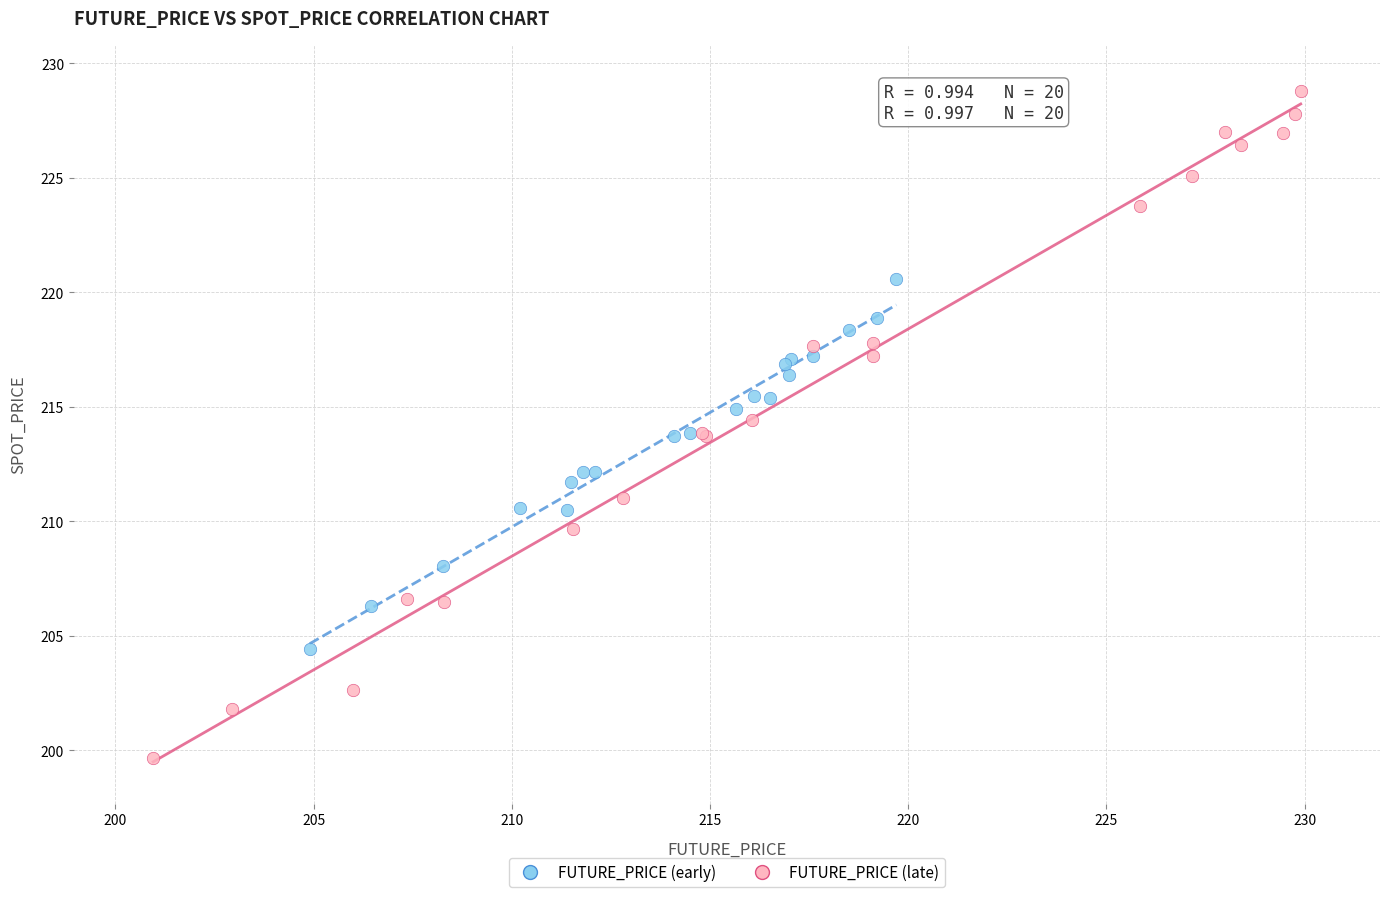

Which series reaches the maximum Y coordinate?

FUTURE_PRICE (late)